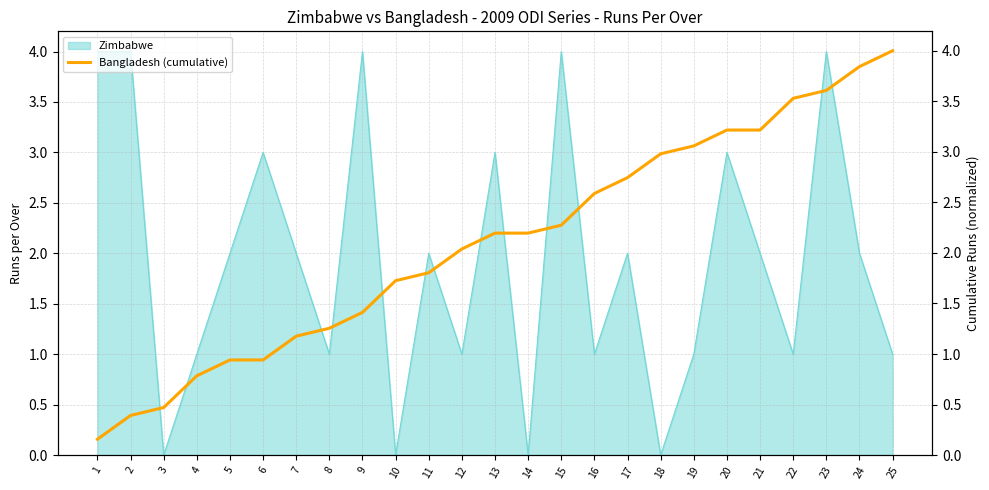

The Zimbabwe series shows 1 at 4. True or false?

True